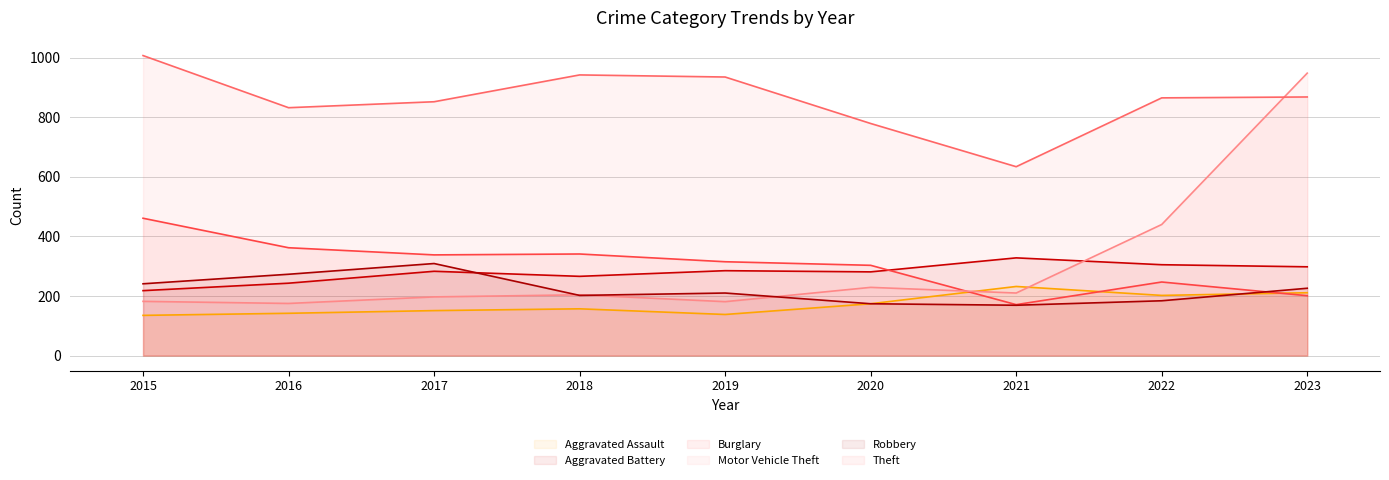

What is the difference between the highest and lowest values at 2021?

465